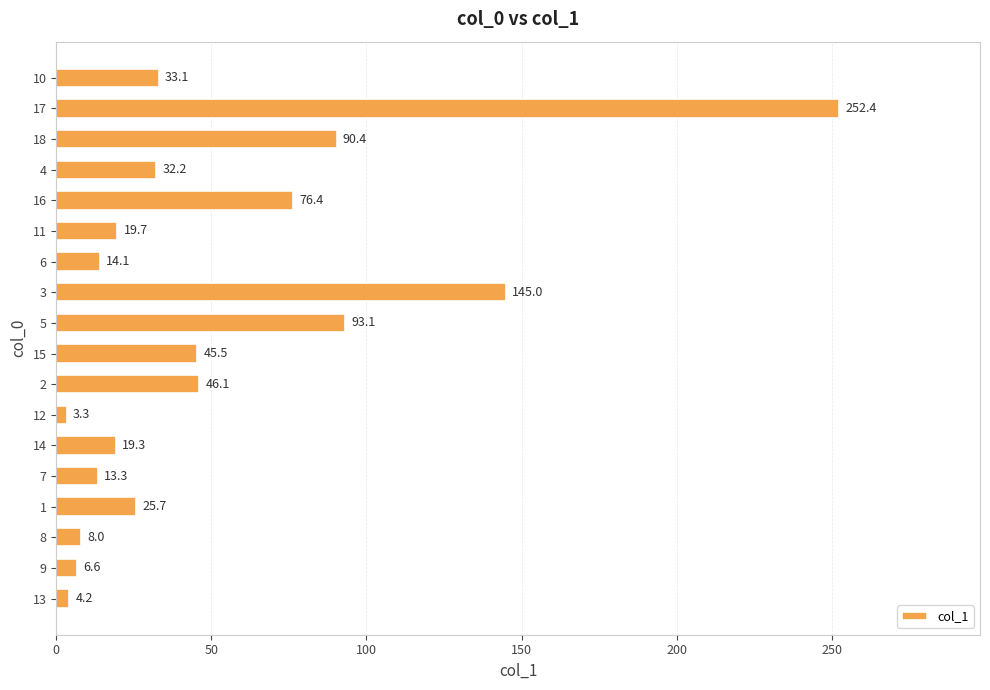

List the labels in order of value, largest first.

17, 3, 5, 18, 16, 2, 15, 10, 4, 1, 11, 14, 6, 7, 8, 9, 13, 12